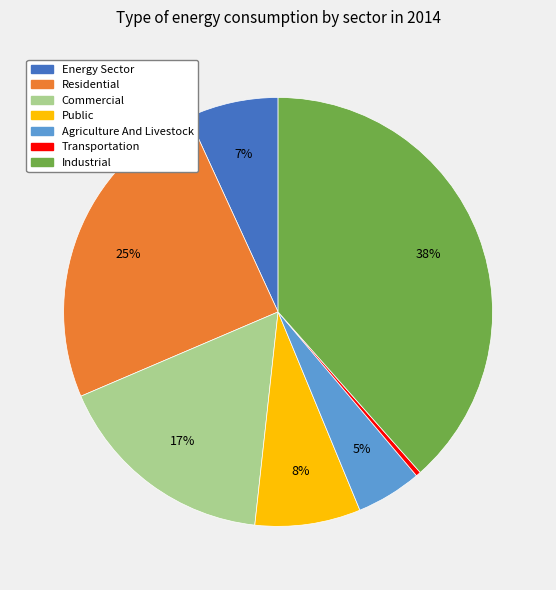

Does any single category account for the majority?

No